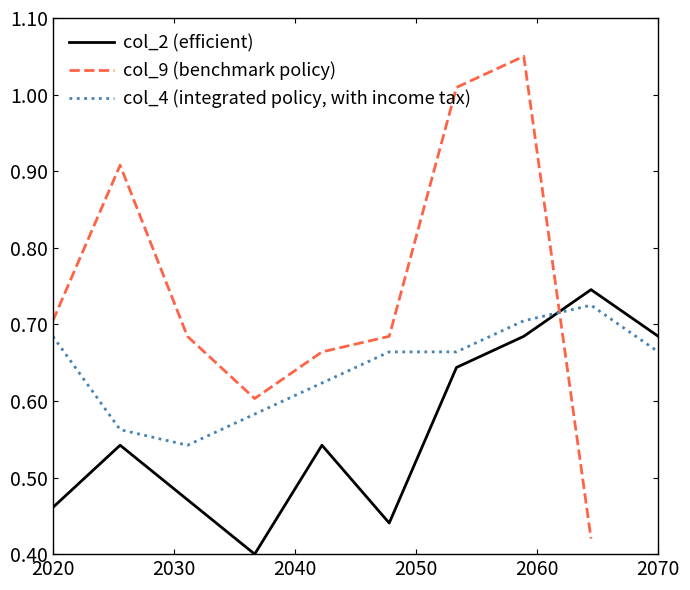

The col_2 (efficient) series shows 0.3 at 2020. True or false?

False